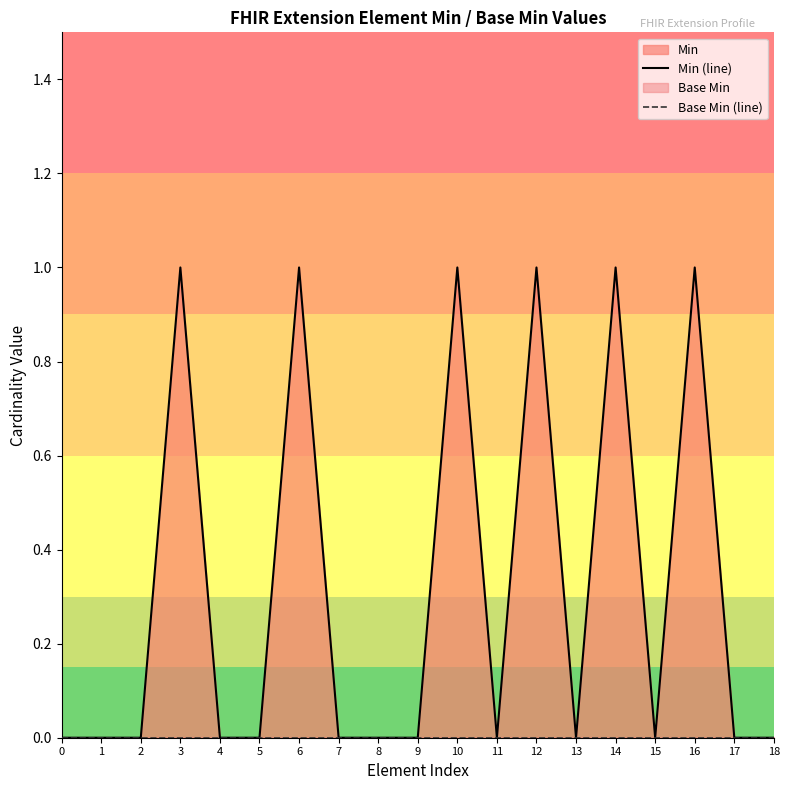

In Min (line), how many points are higher than both neighbors (excluding endpoints)?

6